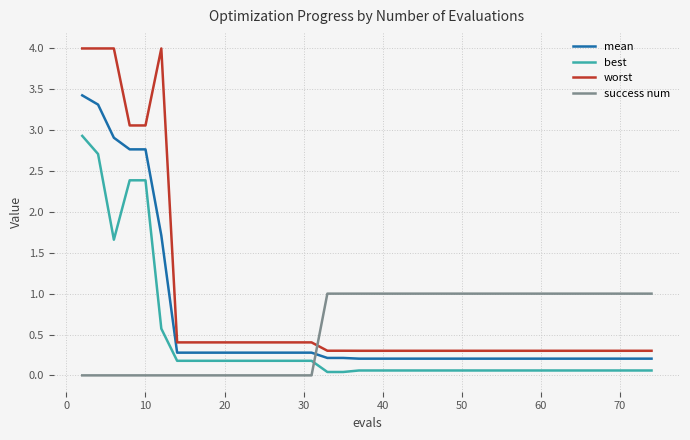

What is the highest value of the success num series?

1.0